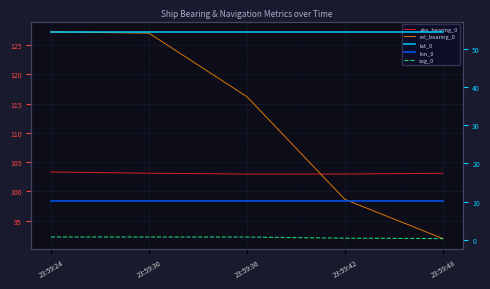

Between 23:59:24 and 23:59:30, which is larger?

23:59:24